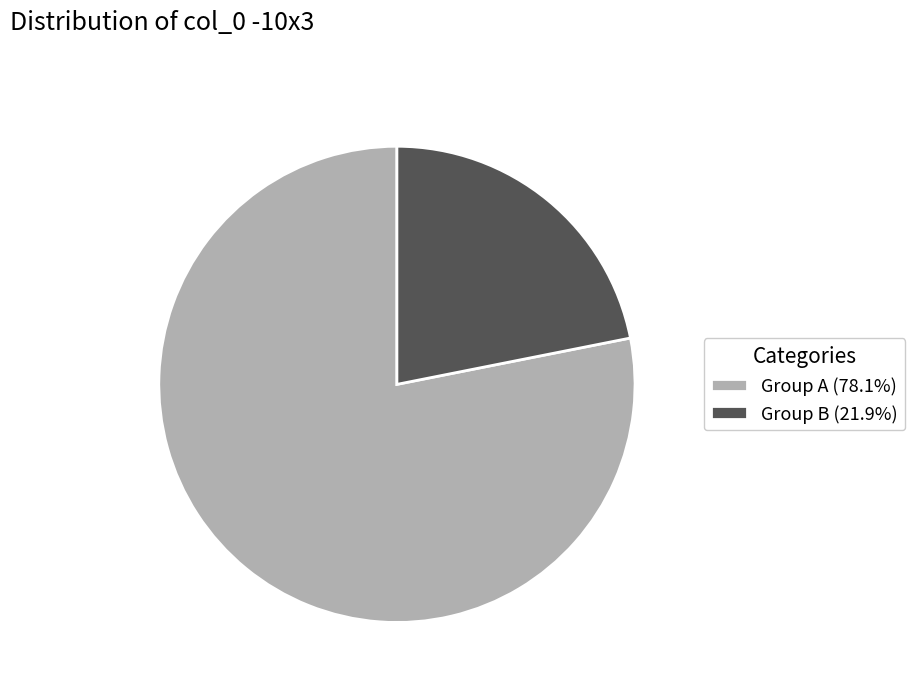

Do Group A (78.1%) and Group B (21.9%) together represent more than half of the pie?

Yes